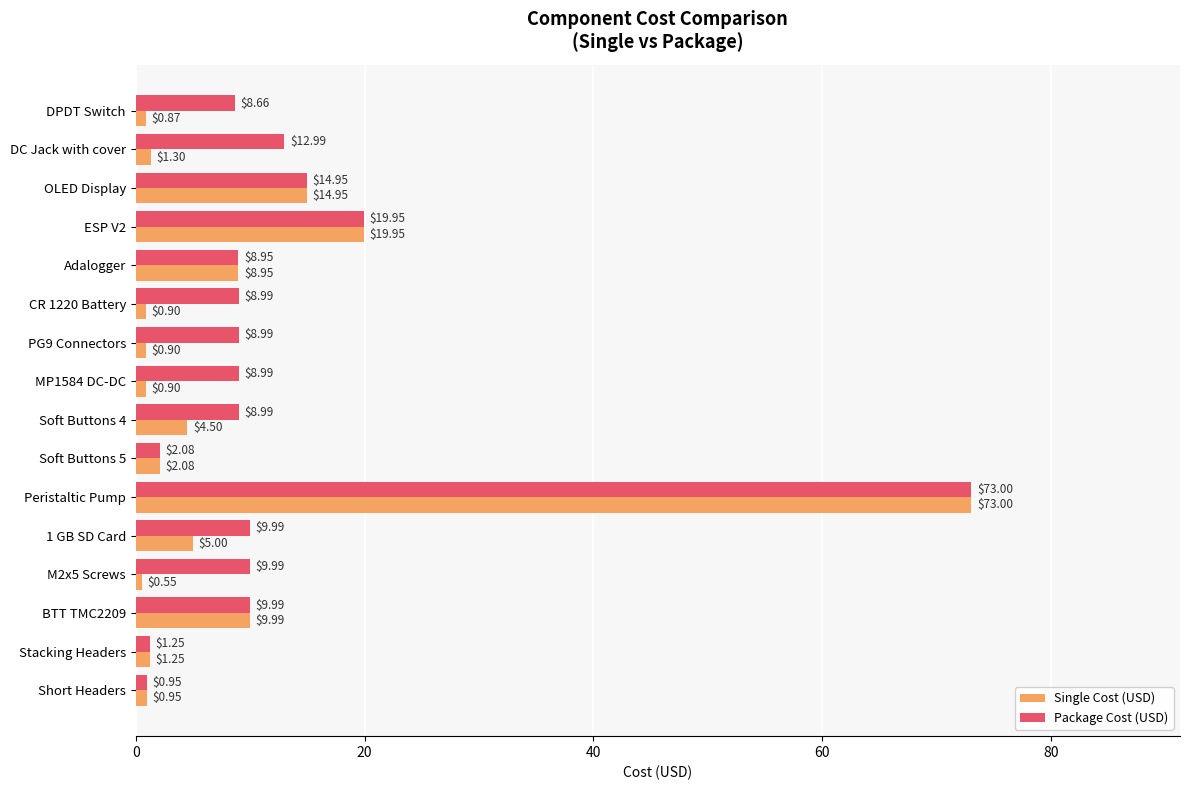

Which category has the lowest value in the Package Cost (USD) series?

Short Headers